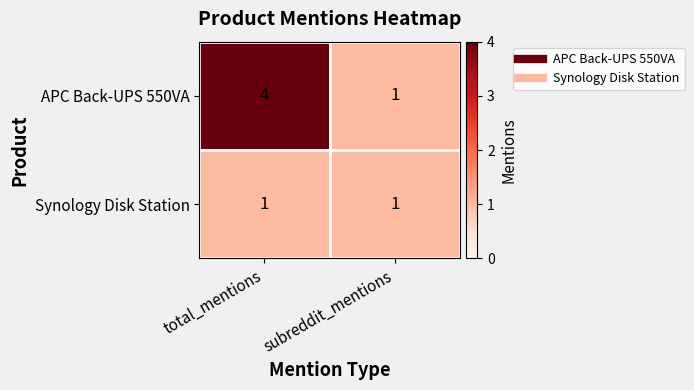

Which series has the widest spread of values?

APC Back-UPS 550VA